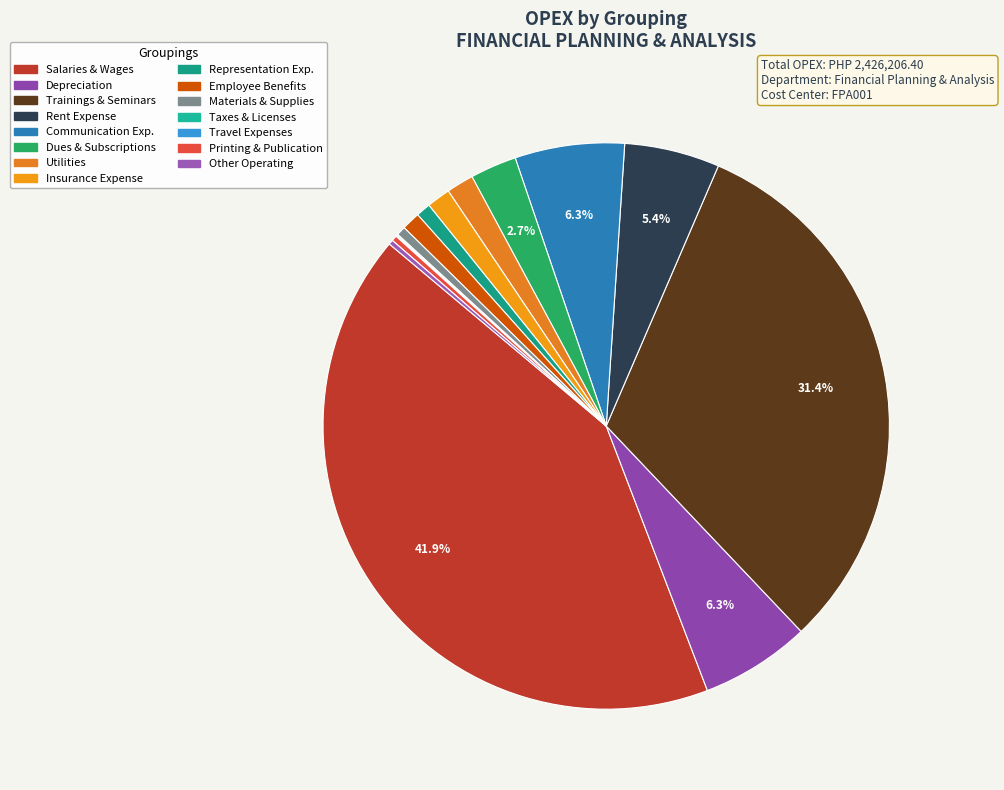

Which slice is the largest?

Salaries & Wages